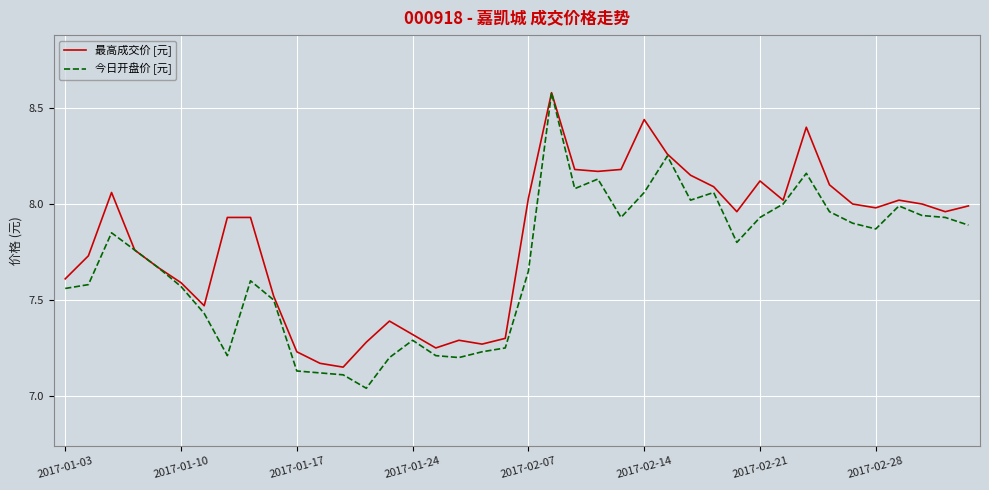

Which series has the largest total across all categories?

最高成交价 [元]